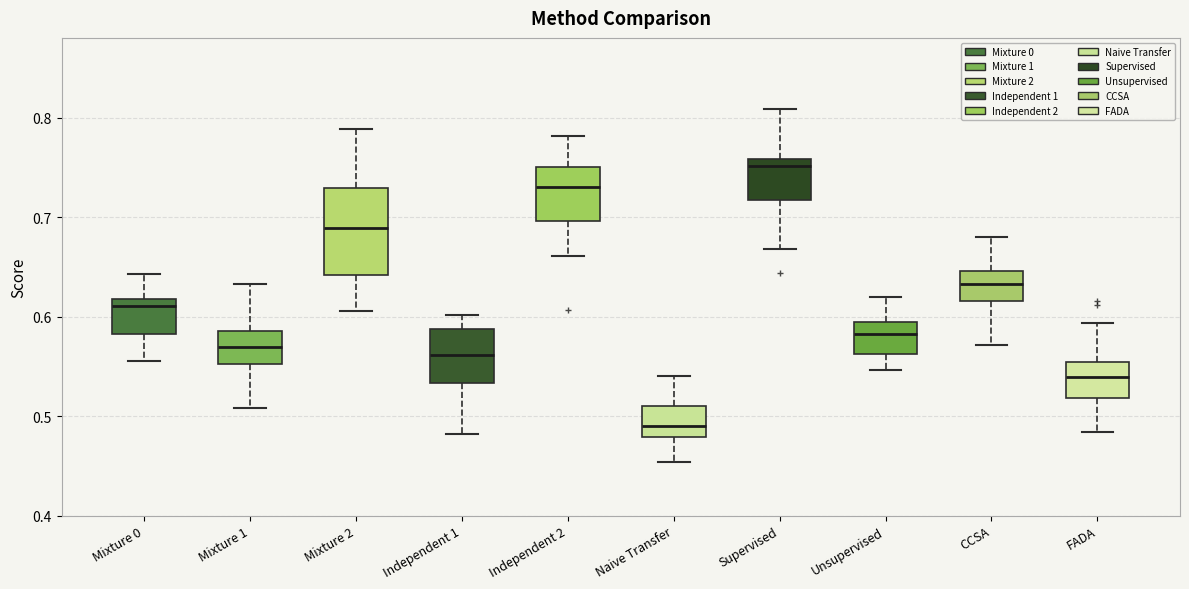

Reading left to right, read every box against the y-axis: the position of its median line, the range the box covers, and the ends of its whiskers. The values are not printed on the chart, so give them approximately, as read against the axis.

Mixture 0: median 0.61, box 0.58 to 0.62, whiskers 0.56 to 0.64
Mixture 1: median 0.57, box 0.55 to 0.59, whiskers 0.51 to 0.63
Mixture 2: median 0.69, box 0.64 to 0.73, whiskers 0.61 to 0.79
Independent 1: median 0.56, box 0.53 to 0.59, whiskers 0.48 to 0.60
Independent 2: median 0.73, box 0.70 to 0.75, whiskers 0.66 to 0.78
Naive Transfer: median 0.49, box 0.48 to 0.51, whiskers 0.45 to 0.54
Supervised: median 0.75, box 0.72 to 0.76, whiskers 0.67 to 0.81
Unsupervised: median 0.58, box 0.56 to 0.59, whiskers 0.55 to 0.62
CCSA: median 0.63, box 0.62 to 0.65, whiskers 0.57 to 0.68
FADA: median 0.54, box 0.52 to 0.55, whiskers 0.48 to 0.59